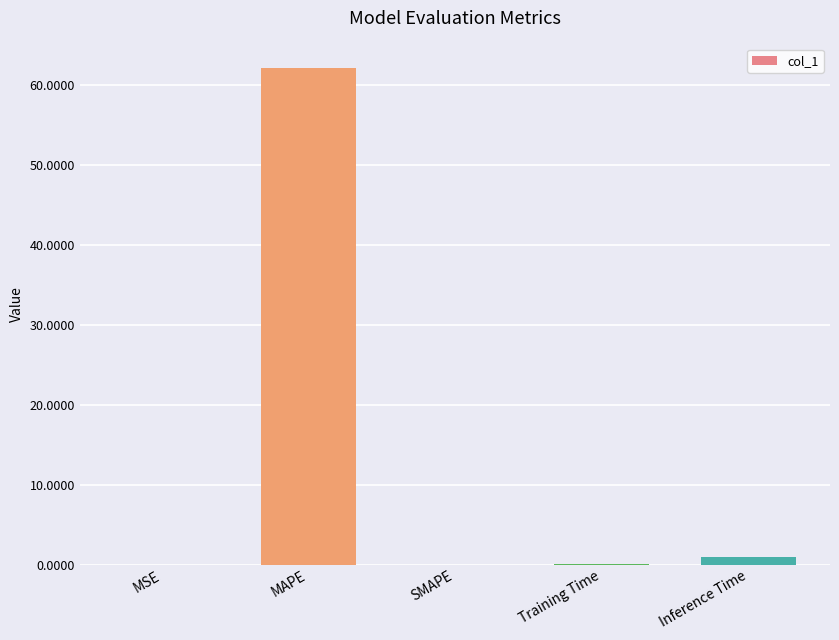

Are the bars horizontal?

No